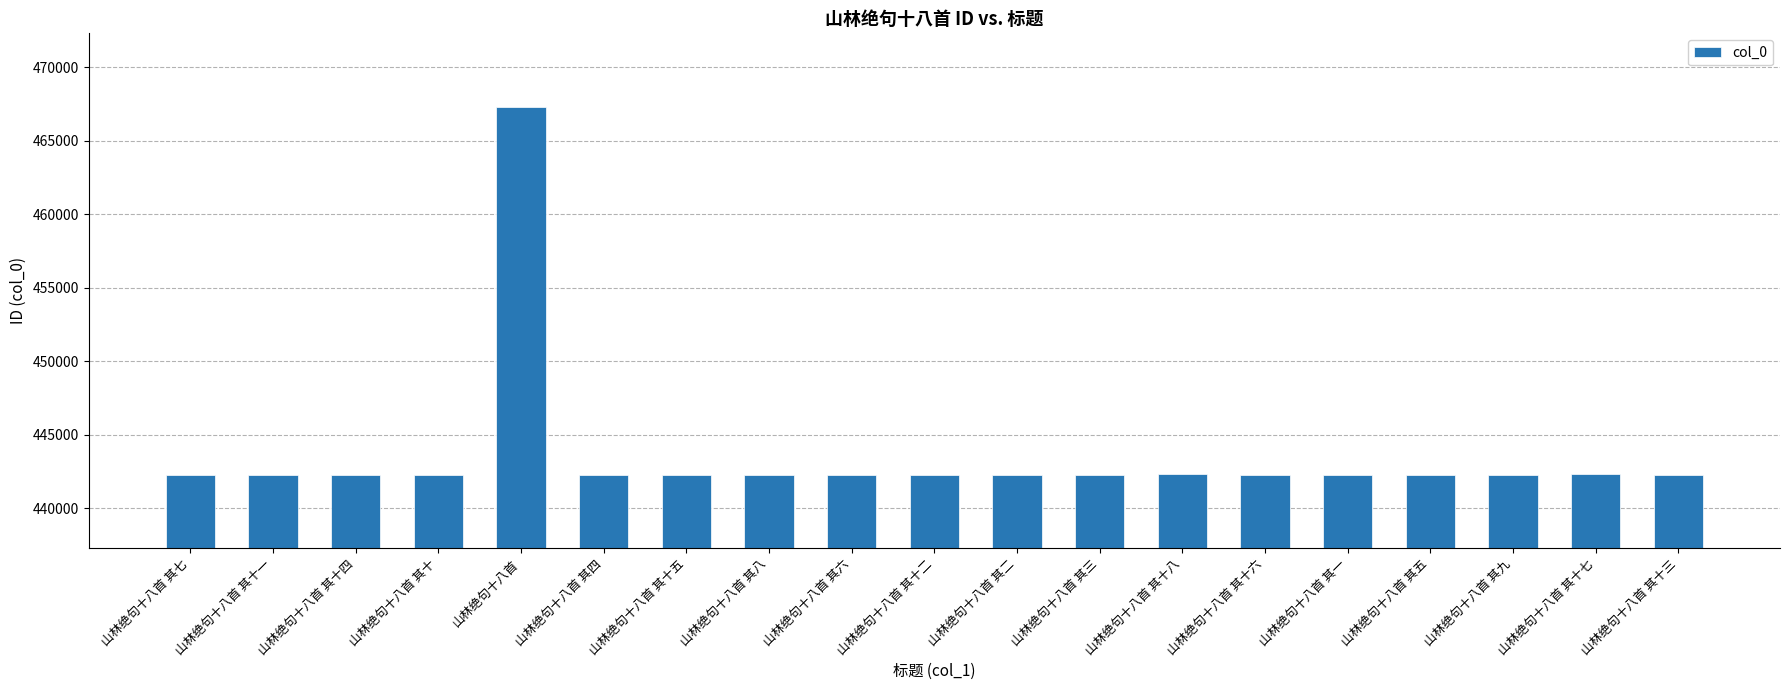

Read the value at 山林绝句十八首 其十, to the nearest 10.

442280